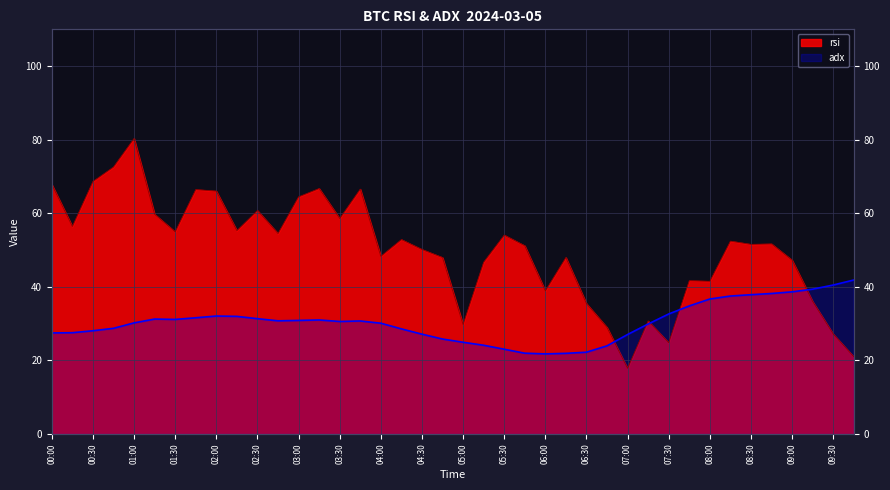

List the labels in order of rsi value, smallest first.

2024-03-05 07:00:00, 2024-03-05 09:45:00, 2024-03-05 07:30:00, 2024-03-05 09:30:00, 2024-03-05 06:45:00, 2024-03-05 05:00:00, 2024-03-05 07:15:00, 2024-03-05 06:30:00, 2024-03-05 09:15:00, 2024-03-05 06:00:00, 2024-03-05 08:00:00, 2024-03-05 07:45:00, 2024-03-05 05:15:00, 2024-03-05 09:00:00, 2024-03-05 04:45:00, 2024-03-05 06:15:00, 2024-03-05 04:00:00, 2024-03-05 04:30:00, 2024-03-05 05:45:00, 2024-03-05 08:30:00, 2024-03-05 08:45:00, 2024-03-05 08:15:00, 2024-03-05 04:15:00, 2024-03-05 05:30:00, 2024-03-05 02:45:00, 2024-03-05 01:30:00, 2024-03-05 02:15:00, 2024-03-05 00:15:00, 2024-03-05 03:30:00, 2024-03-05 01:15:00, 2024-03-05 02:30:00, 2024-03-05 03:00:00, 2024-03-05 02:00:00, 2024-03-05 01:45:00, 2024-03-05 03:45:00, 2024-03-05 03:15:00, 2024-03-05 00:00:00, 2024-03-05 00:30:00, 2024-03-05 00:45:00, 2024-03-05 01:00:00